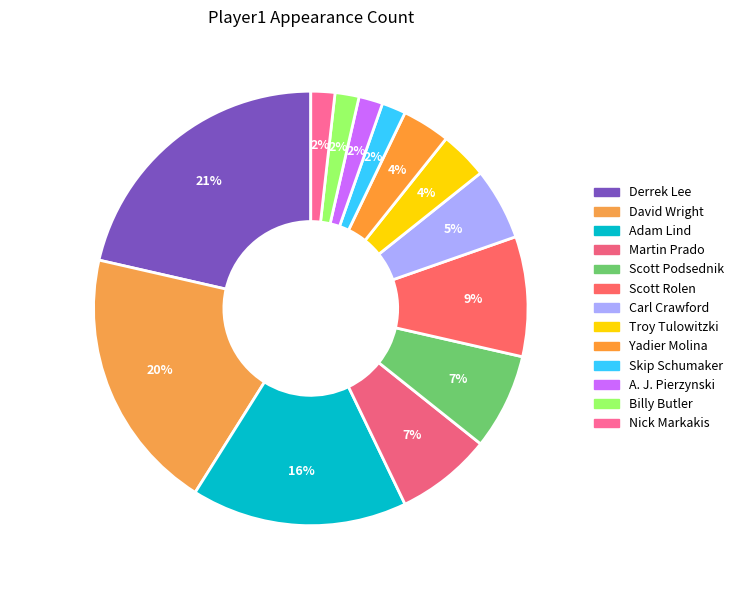

What percentage is the Skip Schumaker slice, to the nearest percent?

2%